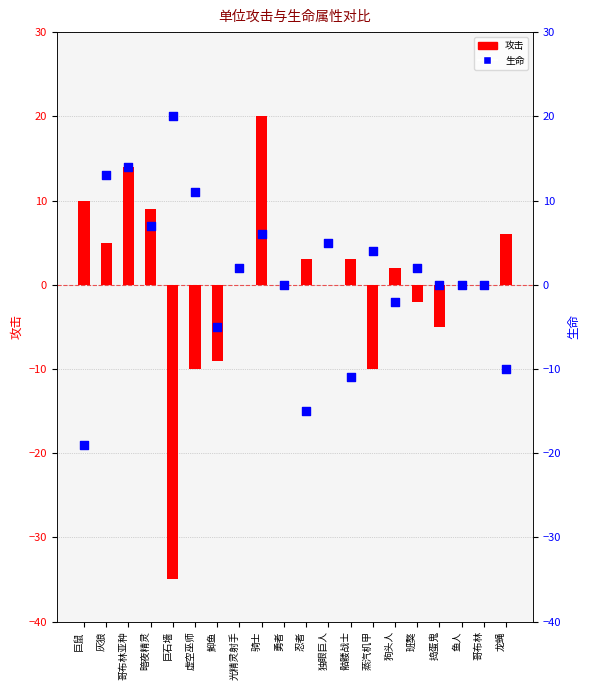

What is the total value across all series at 光精灵射手?

2